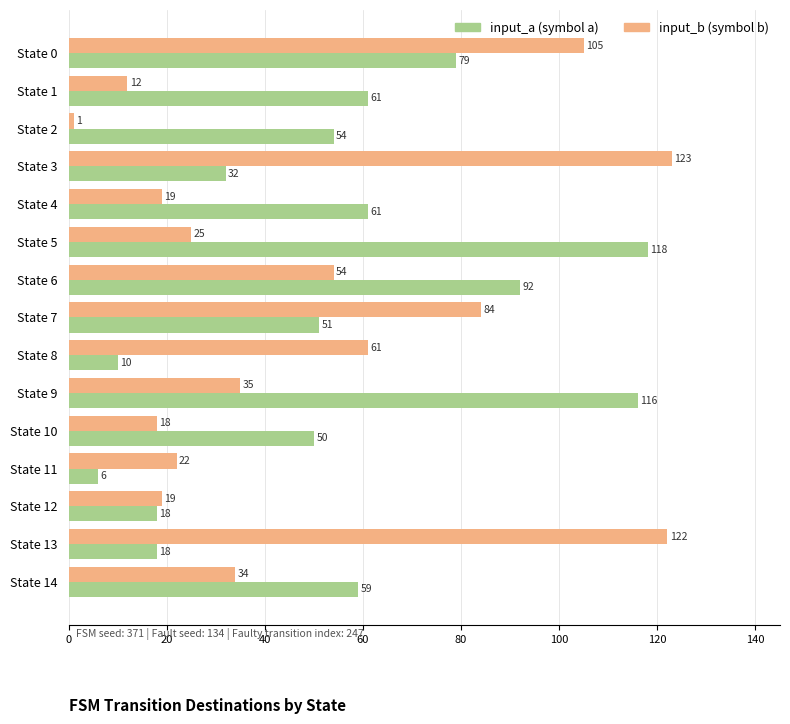

What is the total value across all series at State 13?

140